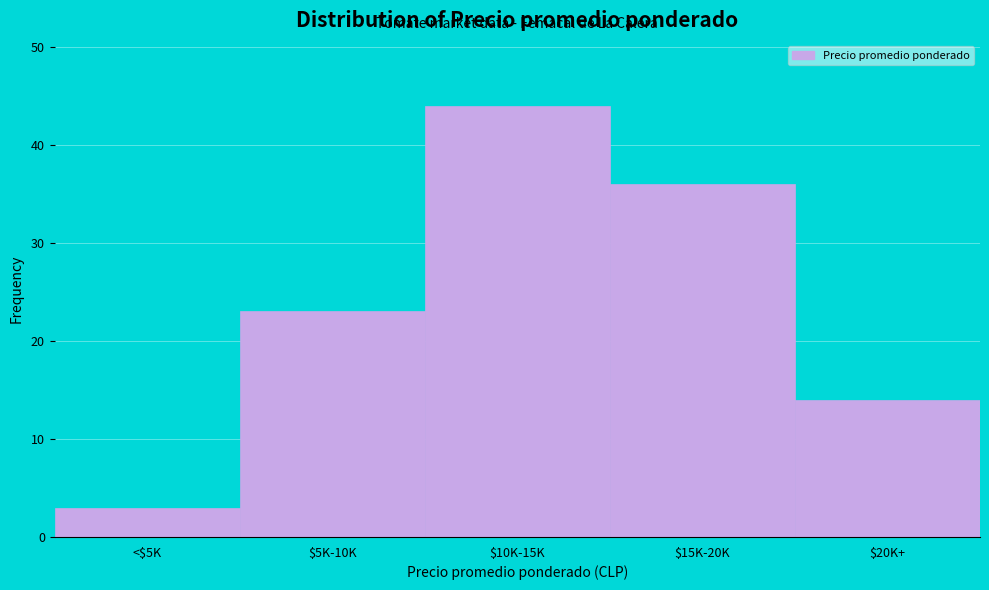

Reading right to left, transcribe all the data shown in this chart.

14	36	44	23	3